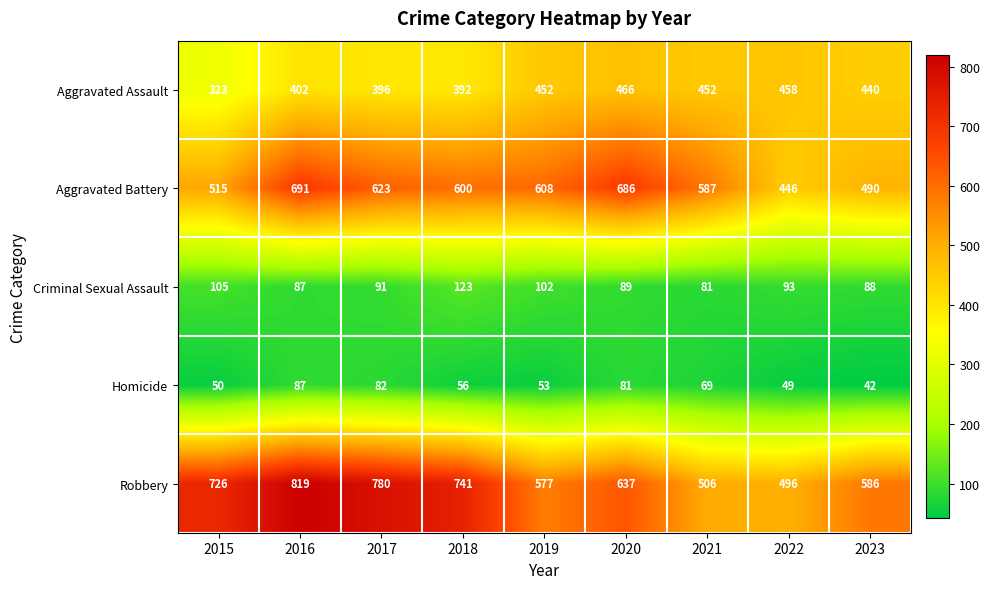

Rank the series by their maximum value, from lowest to highest.

Homicide, Criminal Sexual Assault, Aggravated Assault, Aggravated Battery, Robbery